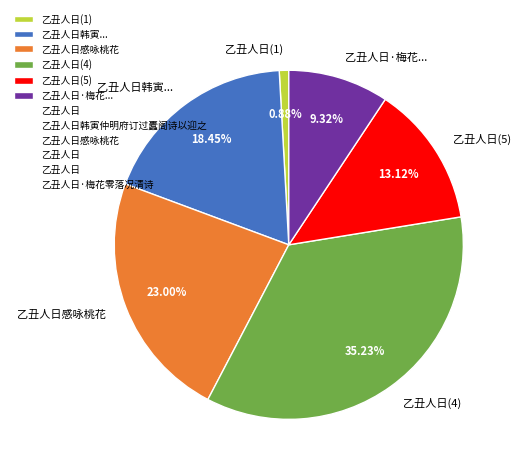

Is there a majority slice in this chart?

No